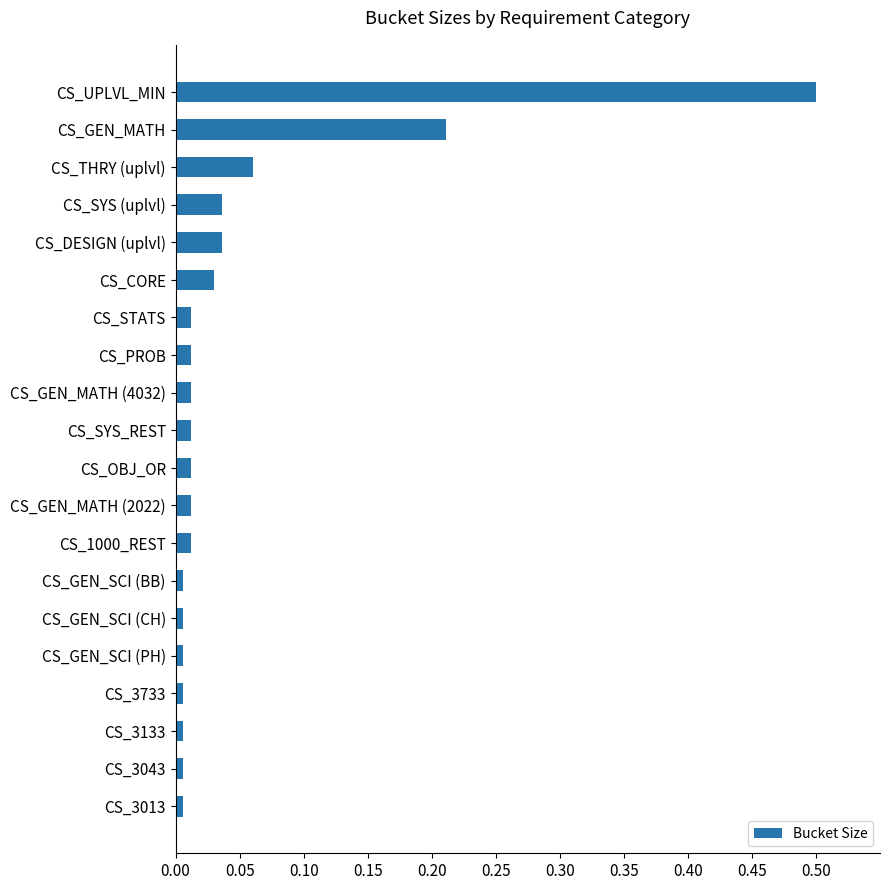

What value does the data have at CS_UPLVL_MIN?

0.5